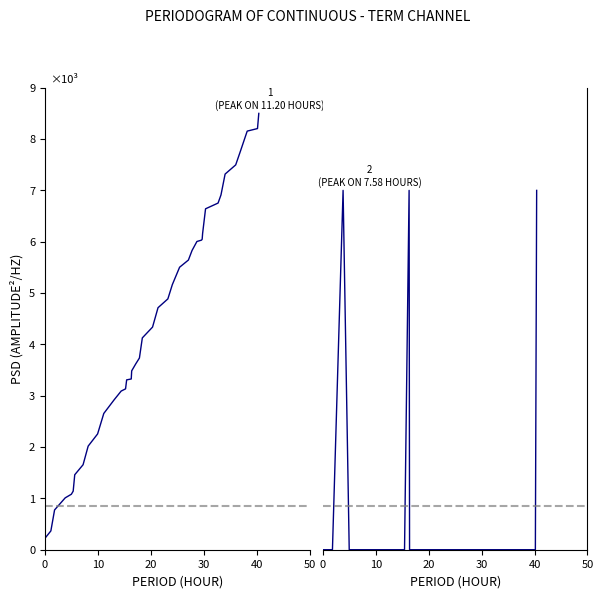

Reading left to right, what are all the values shown in this chart?

stop_time: 224.5	366.7	774.9	1010.6	1080.7	1140.6	1460.5	1655.5	2018.1	2255.8	2654.9	2922.0	3090.6	3133.3	3309.0	3326.3	3484.7	3622.8	3734.6	4126.6	4336.8	4714.7	4886.3	5164.6	5502.8	5643.0	5829.8	6004.5	6030.9	6048.2	6161.0	6641.4	6753.1	6911.5	7317.8	7496.5	7759.6	8154.7	8204.4	8500.0
label: 0.0	0.0	0.0	7000.0	0.0	0.0	0.0	0.0	0.0	0.0	0.0	0.0	0.0	0.0	0.0	7000.0	0.0	0.0	0.0	0.0	0.0	0.0	0.0	0.0	0.0	0.0	0.0	0.0	0.0	0.0	0.0	0.0	0.0	0.0	0.0	0.0	0.0	0.0	0.0	7000.0